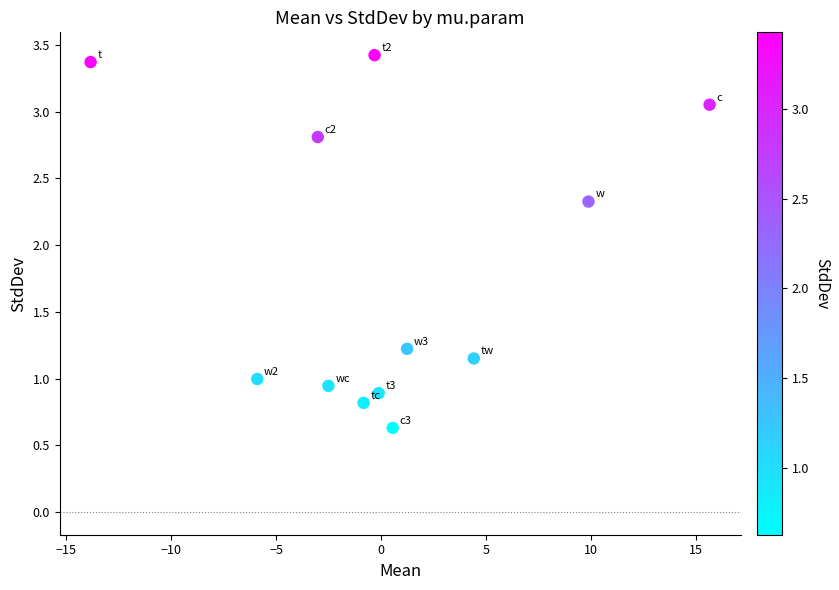

What is the average Y value?

1.8